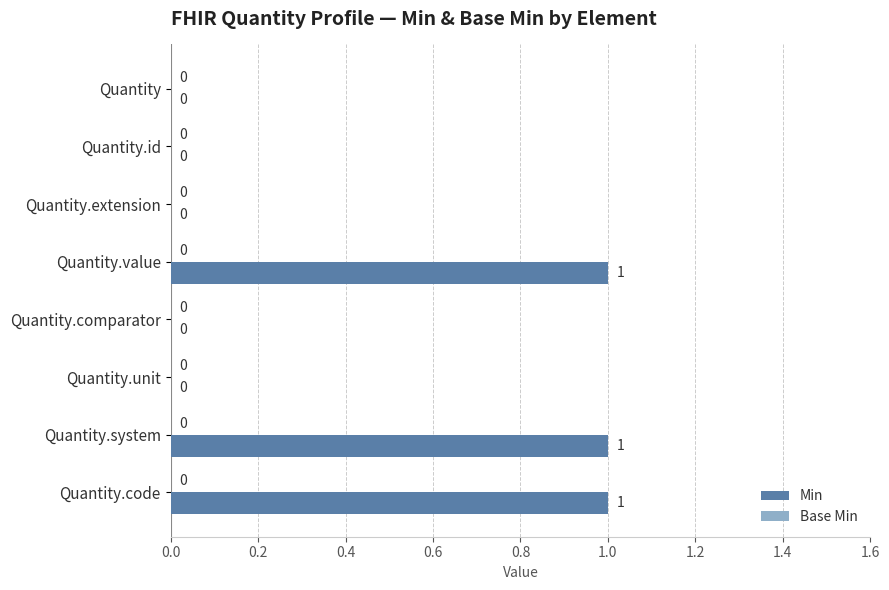

What is the sum of all values?

3